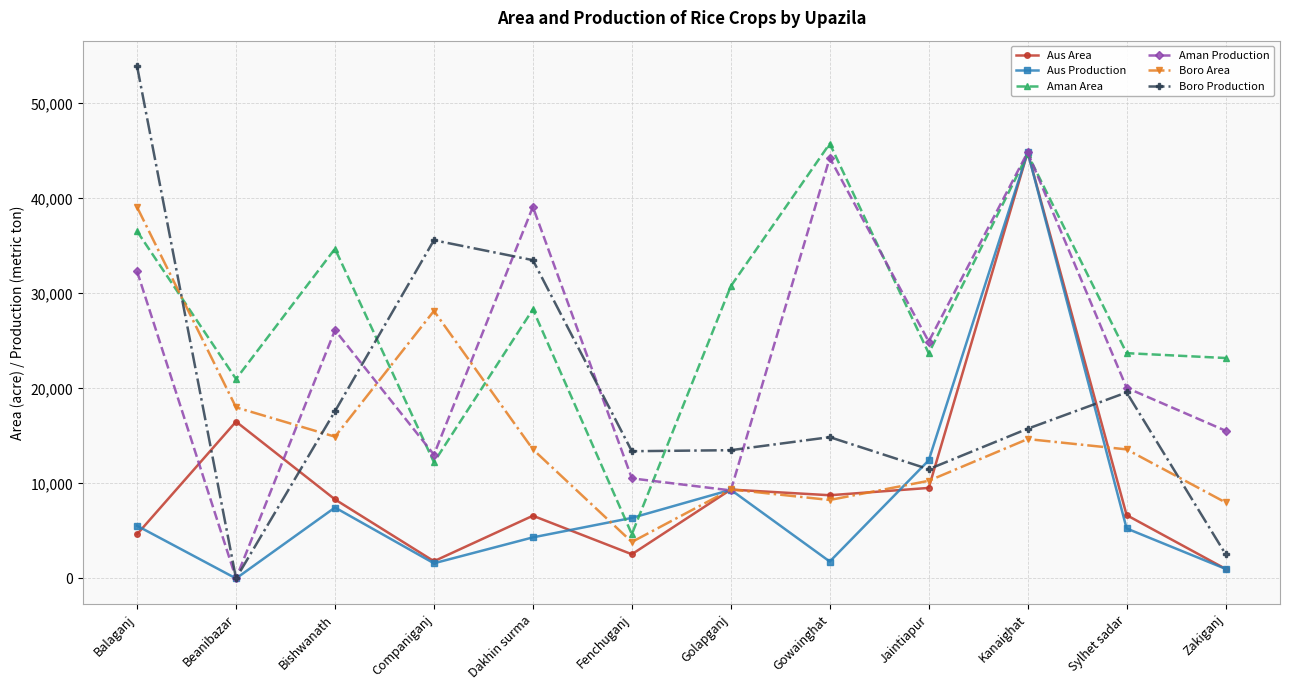

At which category does Aman Production reach its first local peak?

Bishwanath